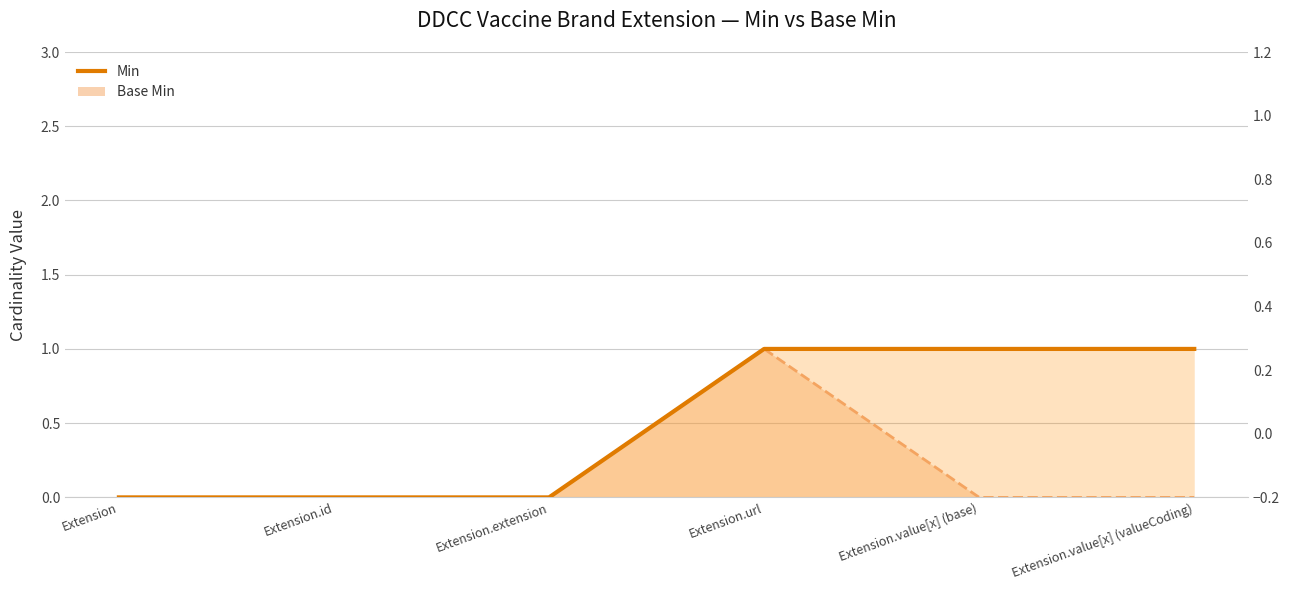

What is the label of the 1st point from the right?

Extension.value[x] (valueCoding)